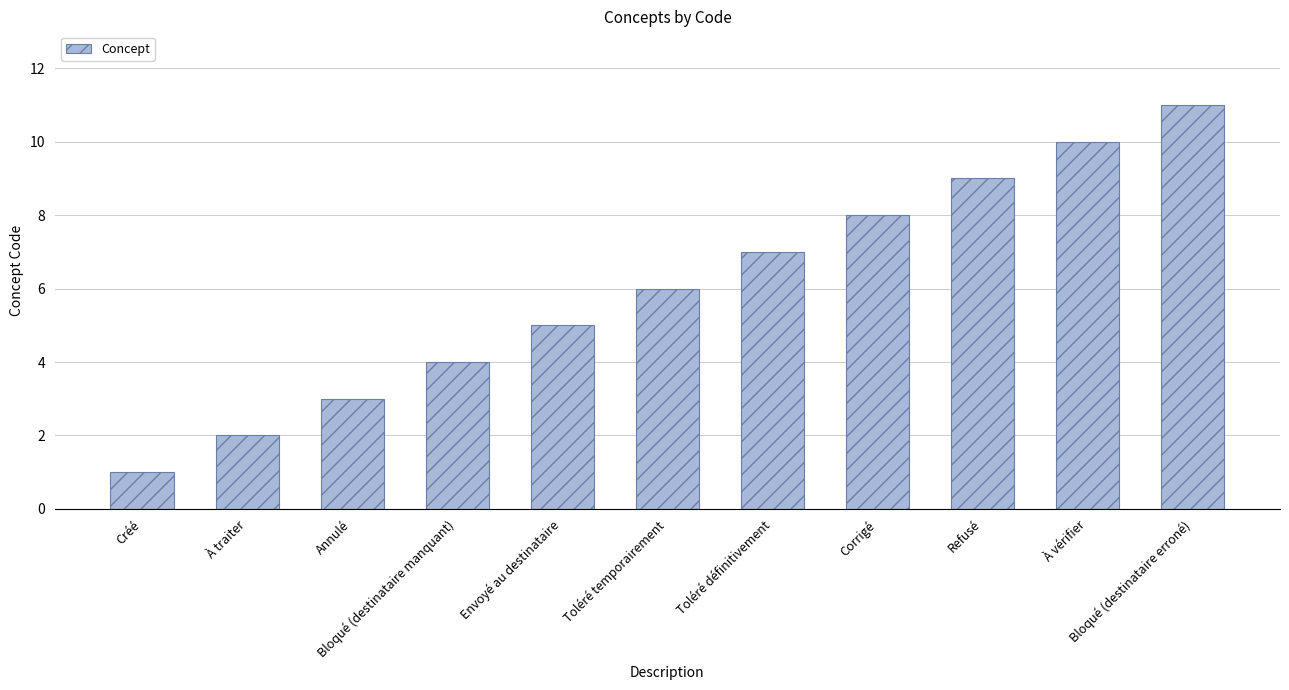

Does the chart contain stacked bars?

No